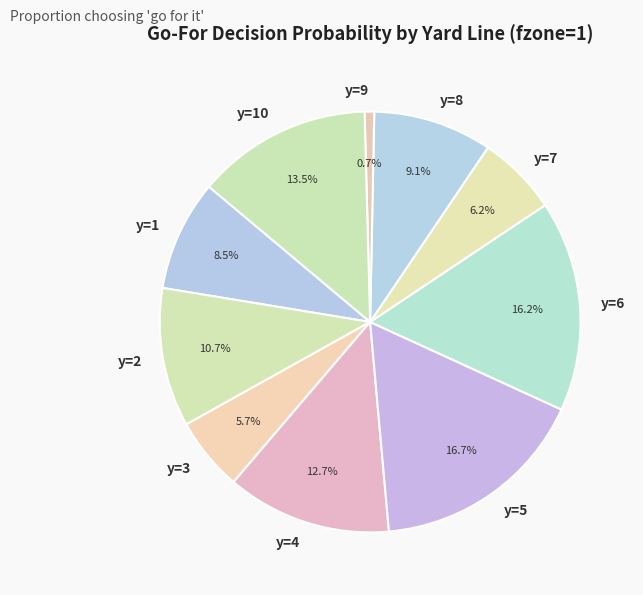

What percentage is NOT represented by y=6?

83.8%